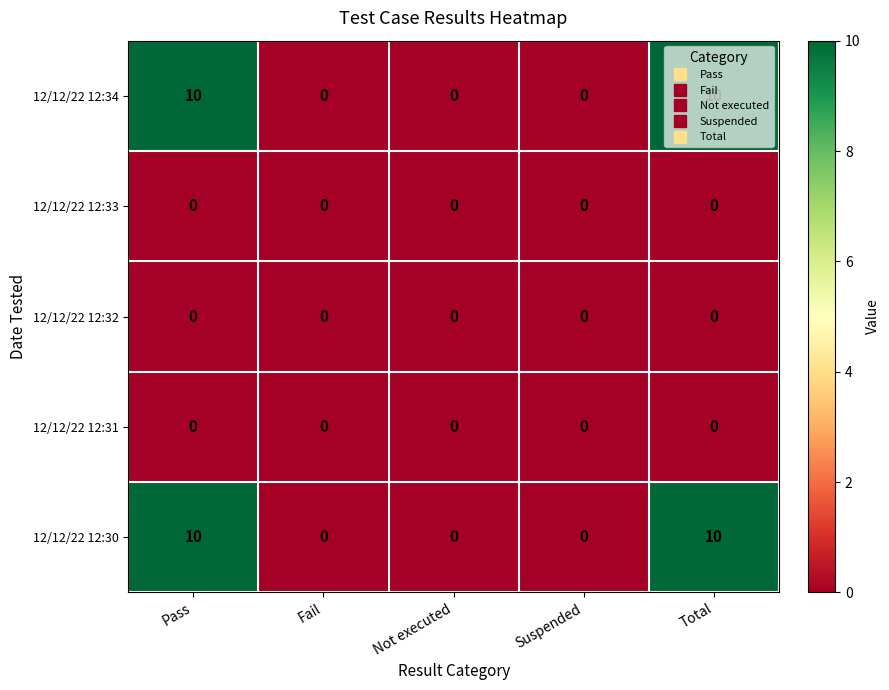

What is the greatest value displayed?

10